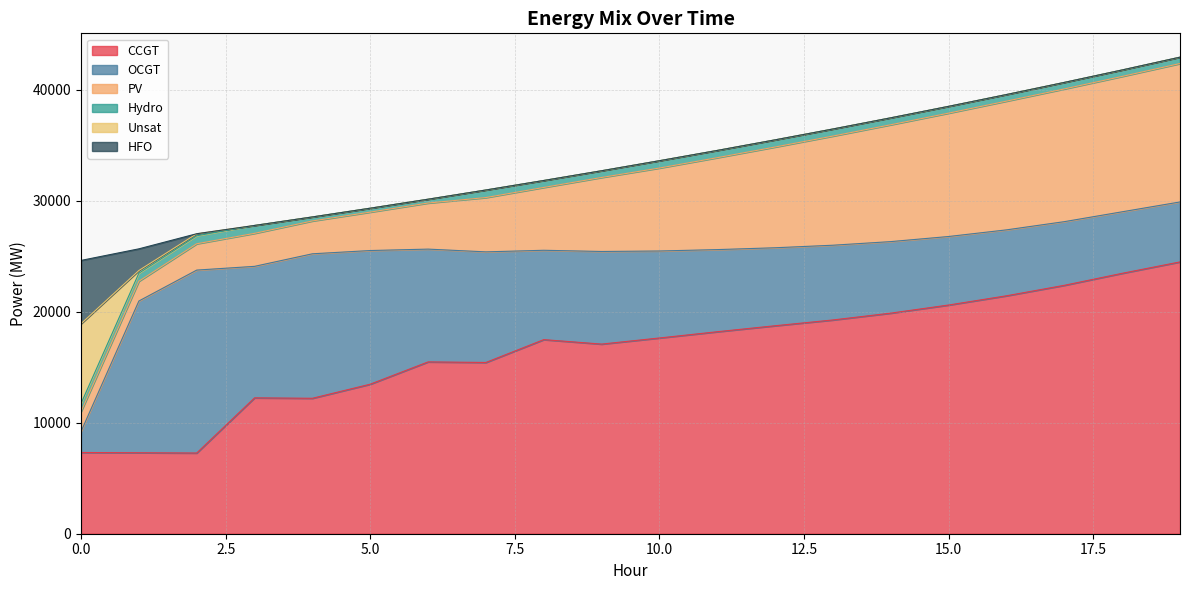

Which series changed the most between 14 and 18?

CCGT